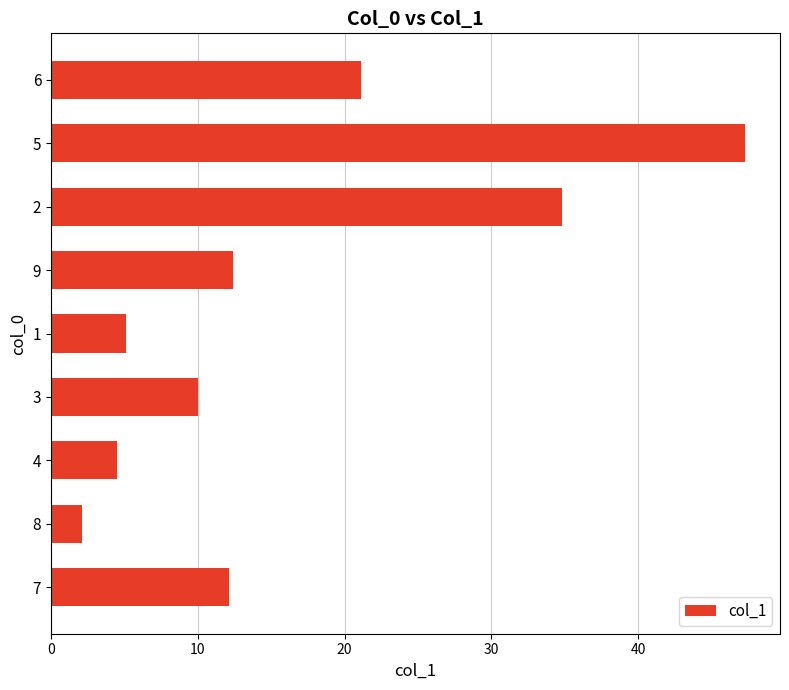

The value at 6 is 34.1. True or false?

False